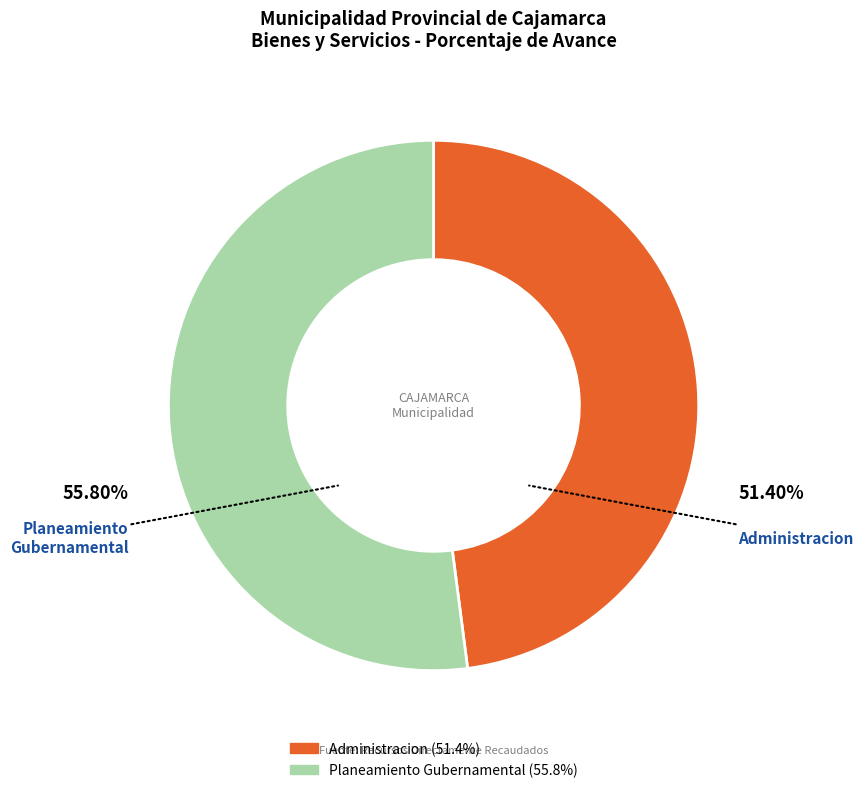

Count the number of slices in the pie.

2